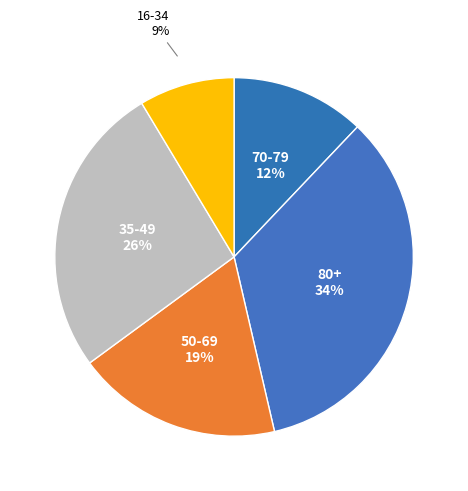

Rank the categories by value from lowest to highest.

16-34, 70-79, 50-69, 35-49, 80+